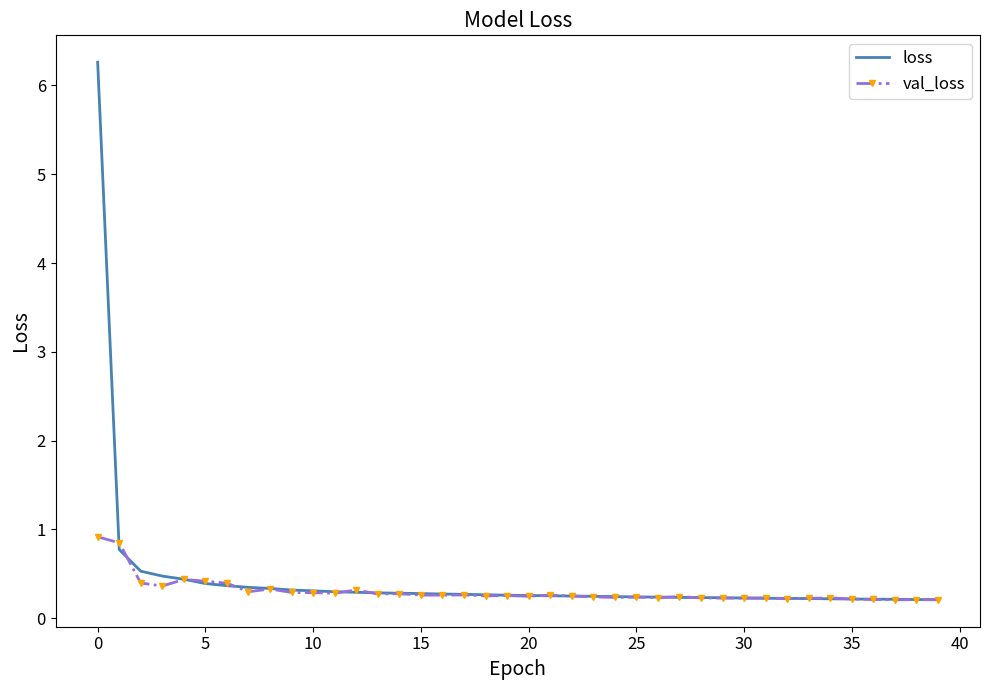

What is the maximum value for val_loss?

0.9